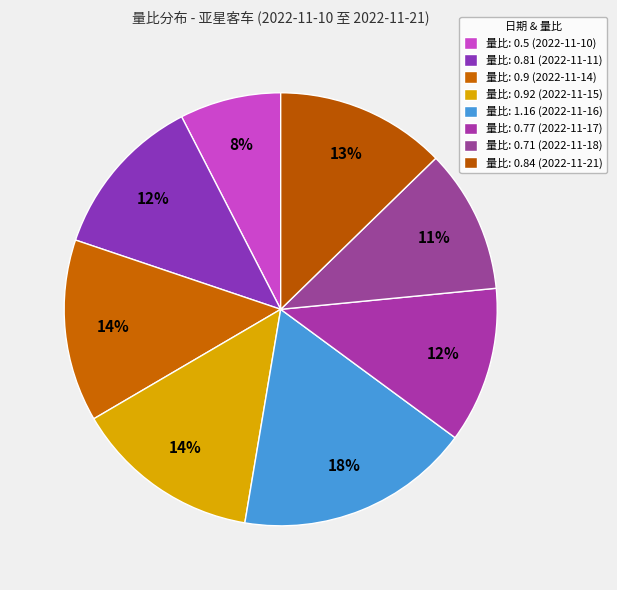

How many slices are in this pie chart?

8